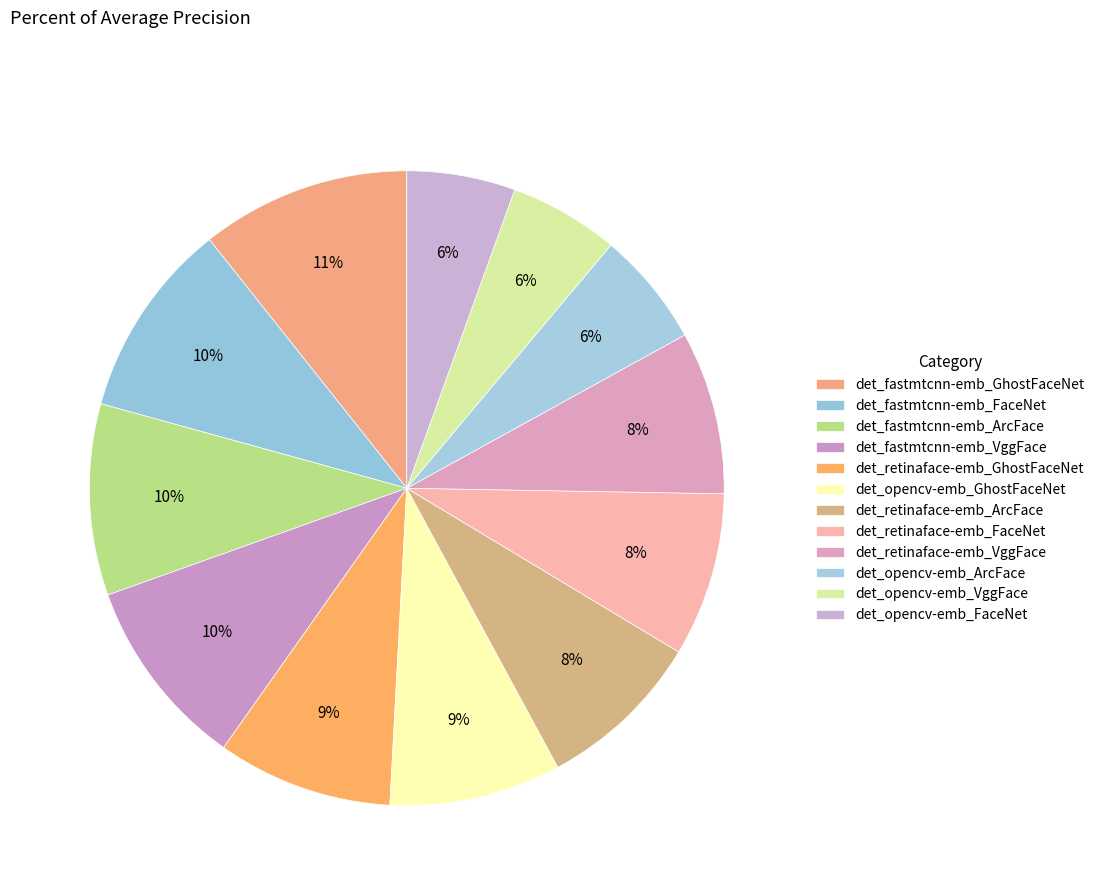

What is the change in value from det_retinaface-emb_VggFace to det_opencv-emb_ArcFace?

-0.2